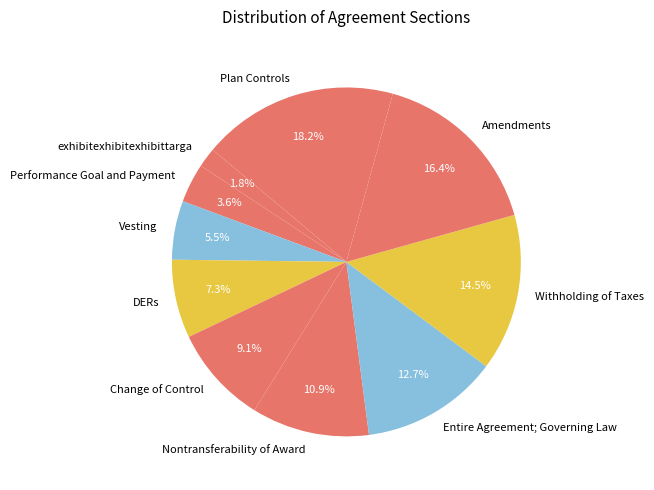

To the nearest percent, what portion does Change of Control represent?

9%